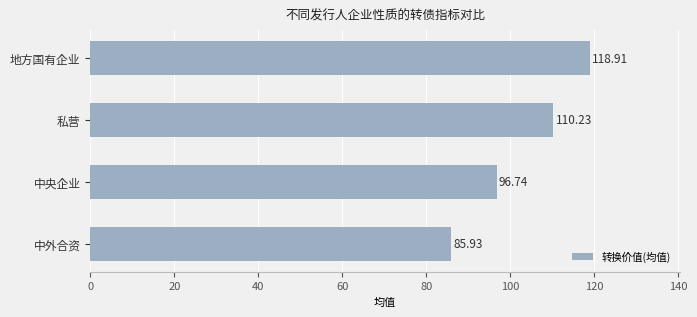

What is the sum of all values?

411.8